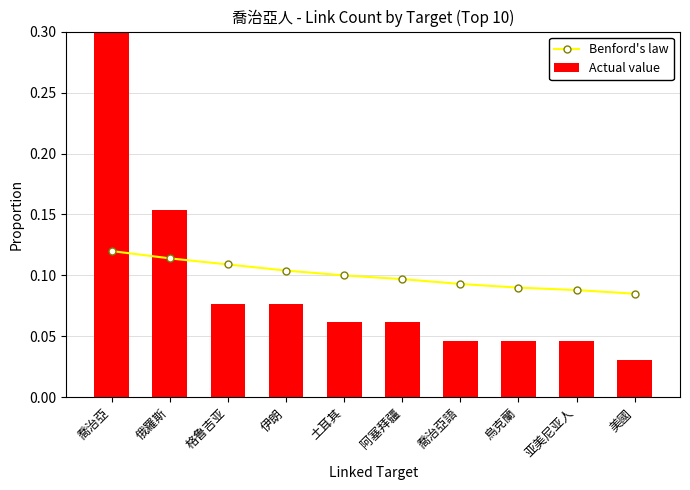

At how many categories does at least one series exceed 0?

10